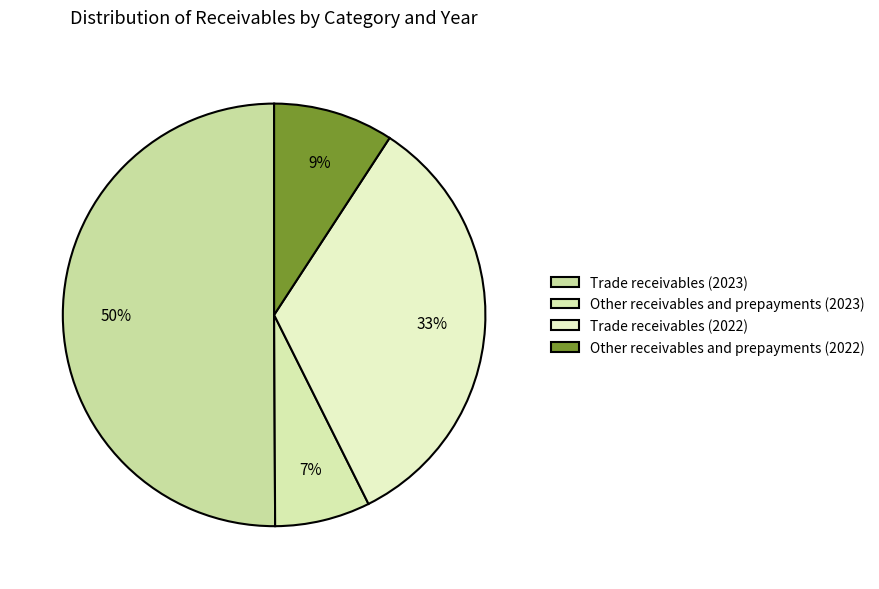

How much of the chart is everything except Trade receivables (2023)?

49.9%